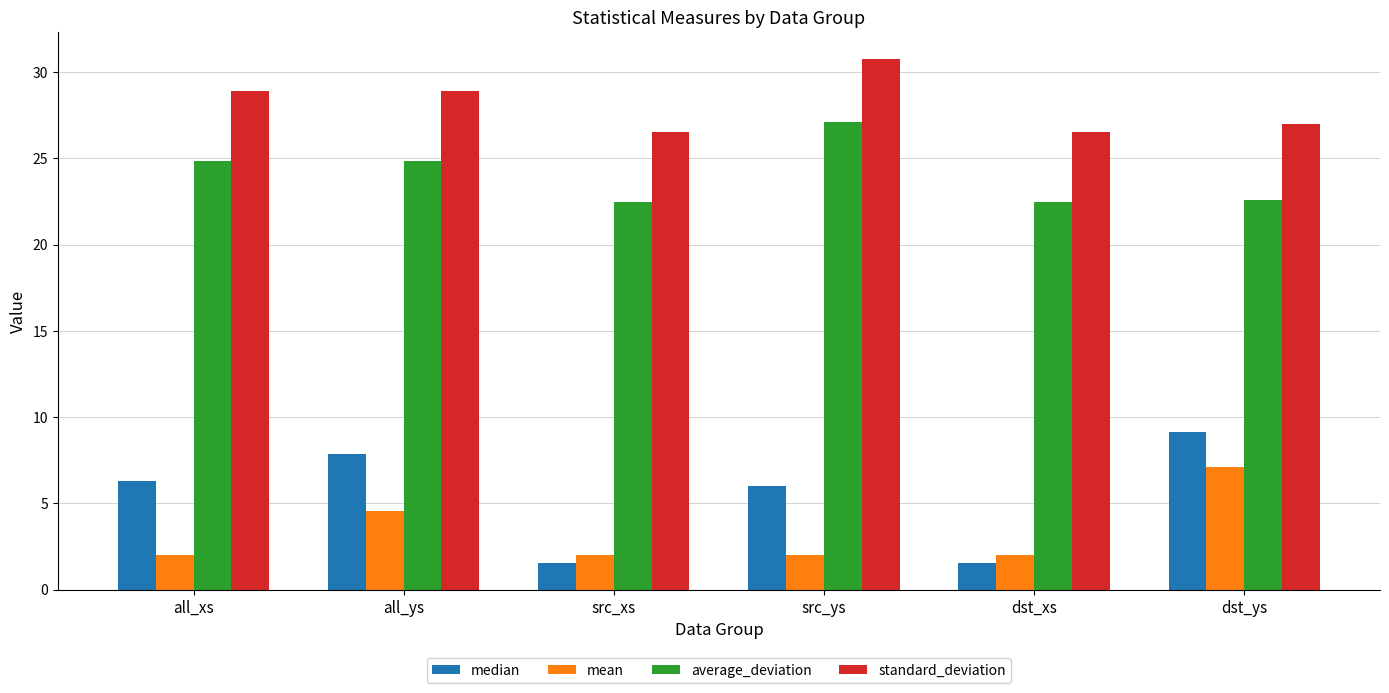

What is the minimum value shown in the chart?

1.6